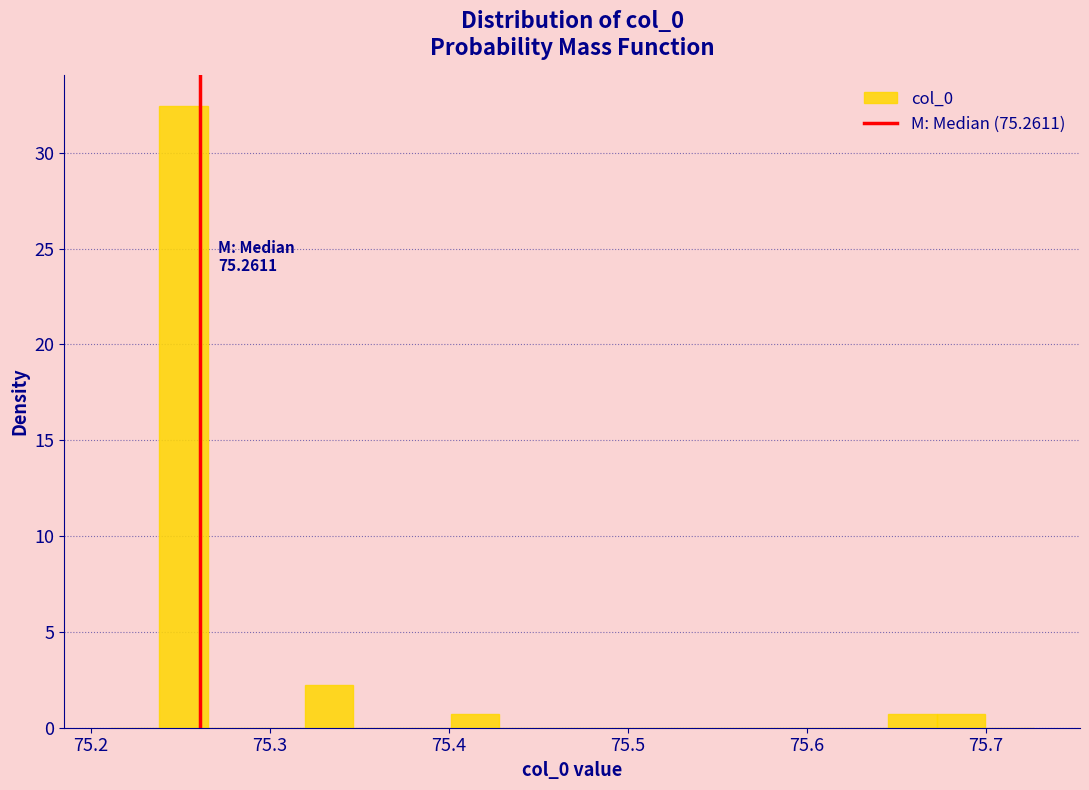

Read against the x-axis, roughly where is the centre of the tallest bar?

75.25